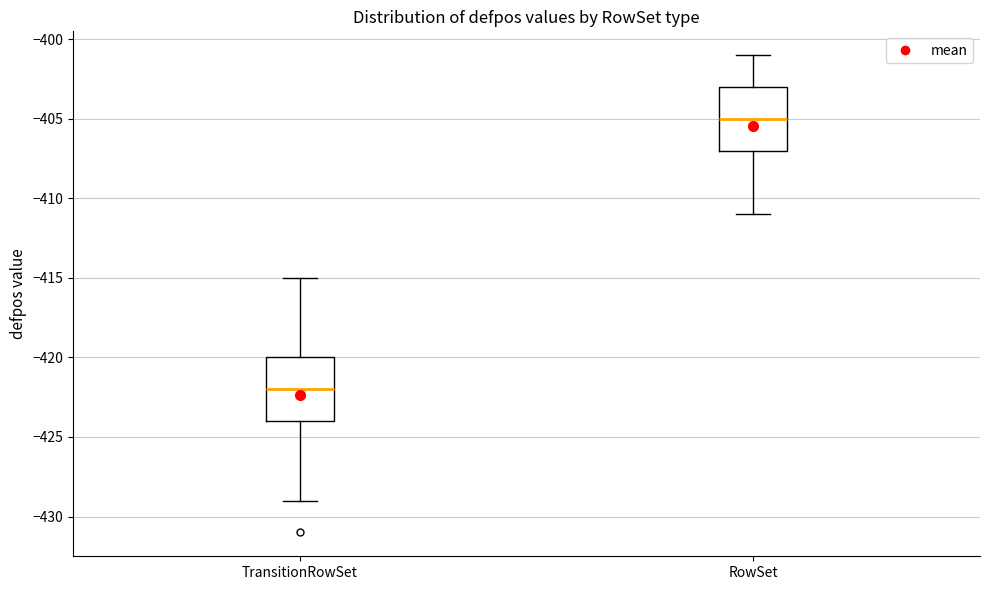

Reading left to right, transcribe this box plot: for each box, give where its median line is, the range the box spans, and where its two whiskers end, as read against the y-axis. The values are not printed on the chart, so give them approximately, as read against the axis.

TransitionRowSet: median -422, box -424 to -420, whiskers -429 to -415
RowSet: median -405, box -407 to -403, whiskers -411 to -401